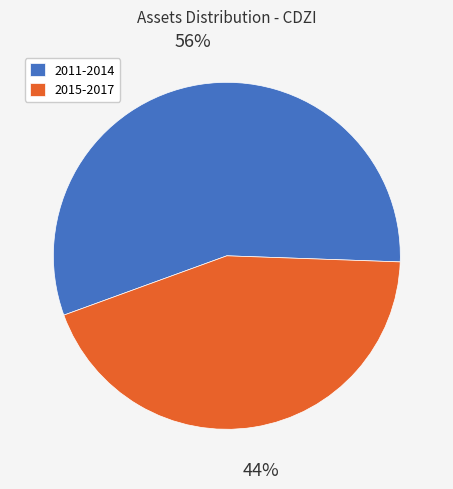

What is the smallest slice in the pie chart?

2015-2017